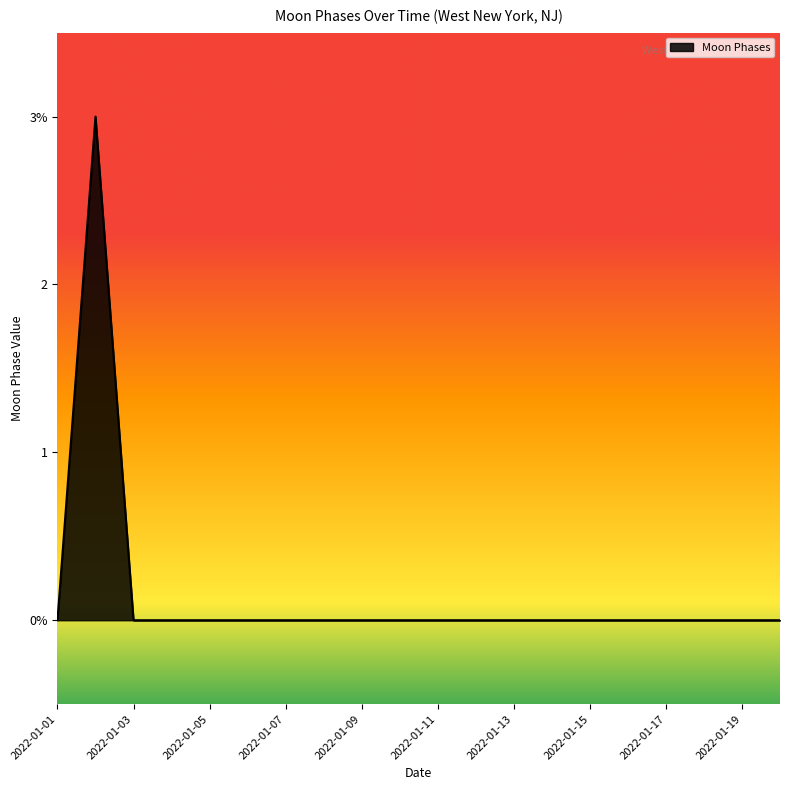

Is this an area chart (filled region under the line)?

Yes